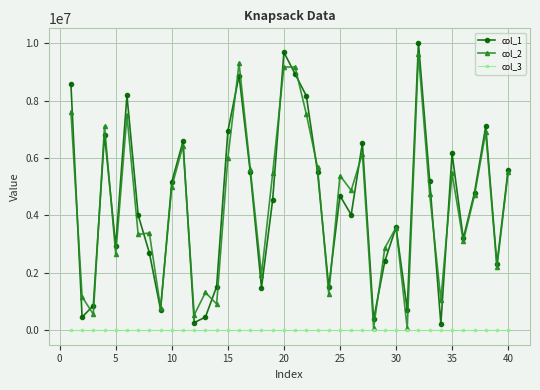

True or false: col_1 and col_3 intersect in this chart.

False